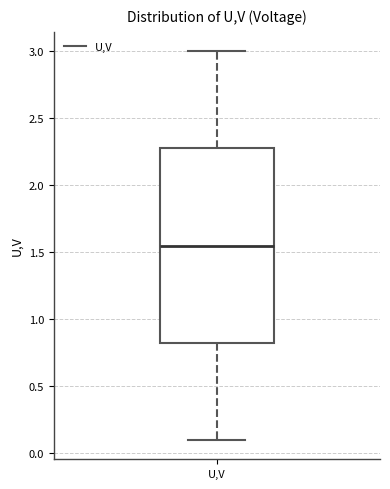

Read this box plot against the y-axis: the position of the median line, the range covered by the box, and the ends of both whiskers. The values are not printed on the chart, so give them approximately, as read against the axis.

median 1.55, box 0.85 to 2.30, whiskers 0.10 to 3.00